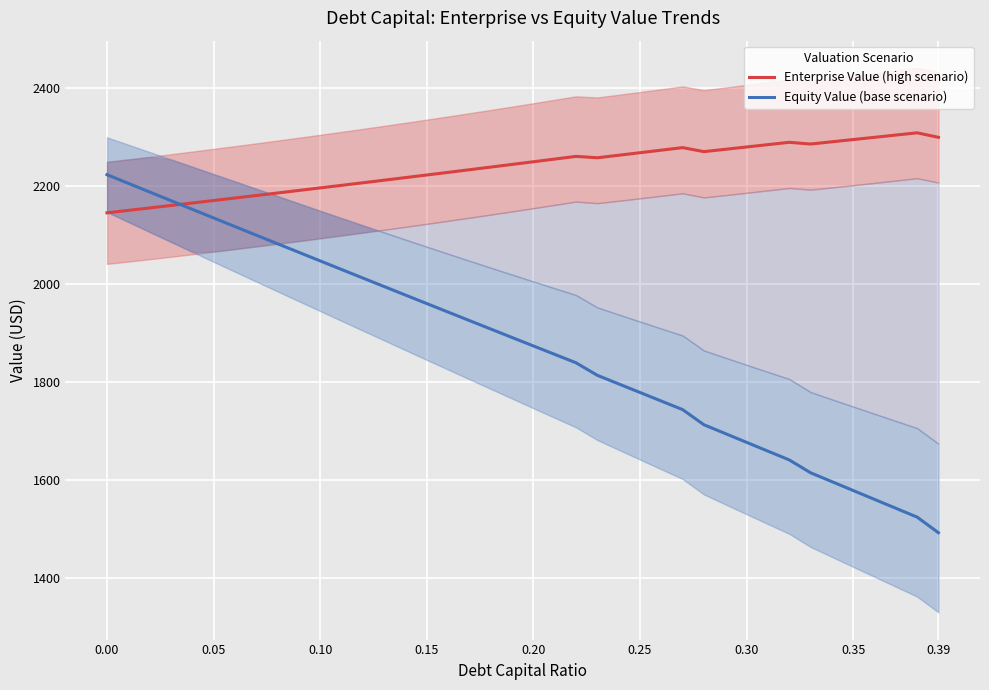

The value of Enterprise Value (high scenario) at 0.15 is 2223.1. True or false?

True